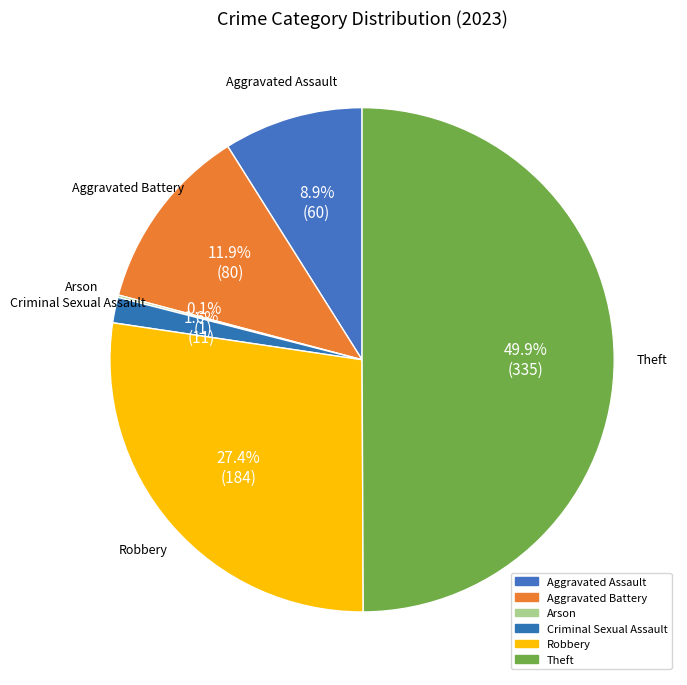

What is the ratio of the value at Aggravated Battery to the value at Theft?

0.2